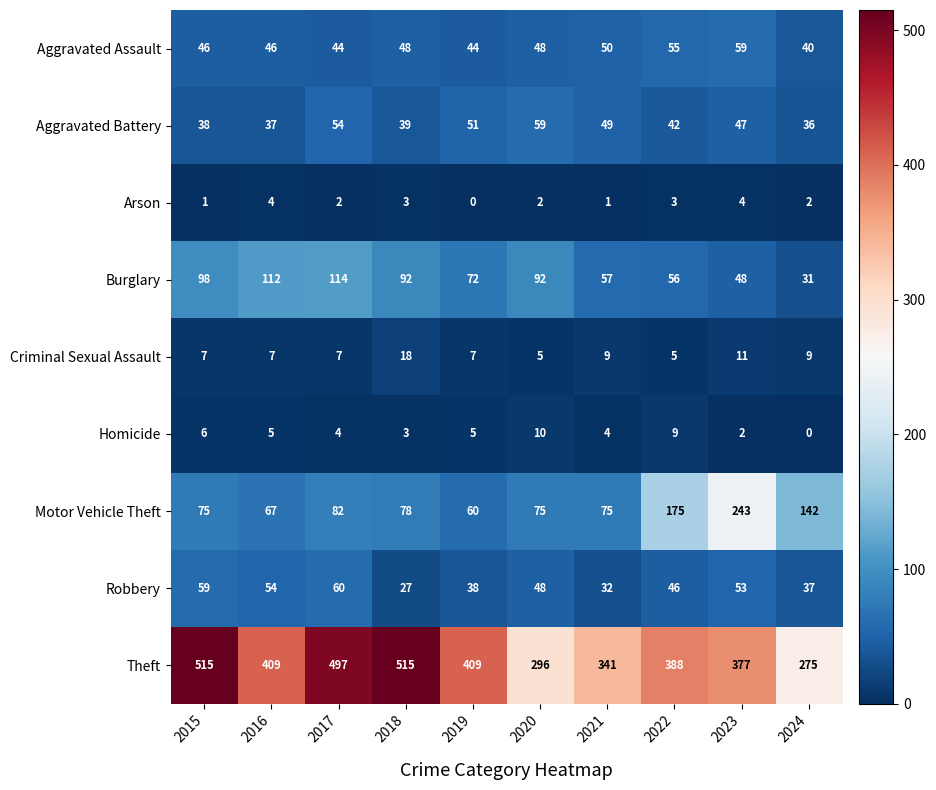

Between 2021 and 2022, which series saw the biggest shift?

Motor Vehicle Theft